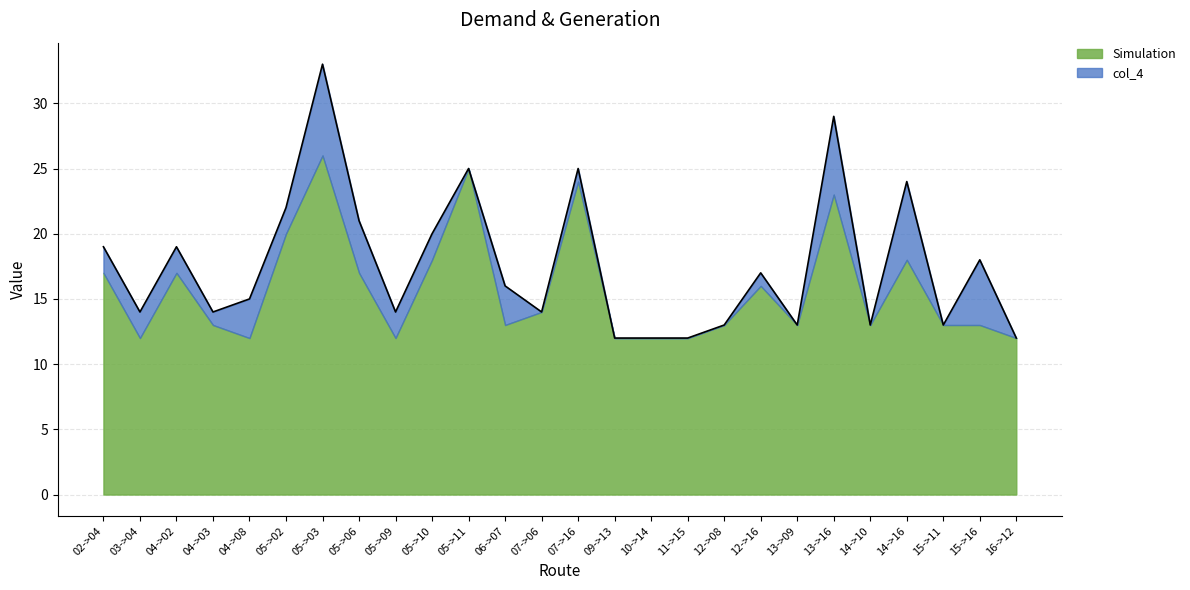

Read the value at 07->06, to the nearest 10.

10